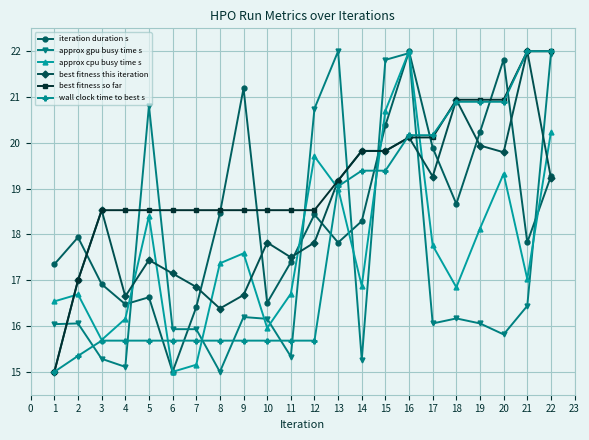

True or false: approx cpu busy time s has more than 1 interior local peaks.

True